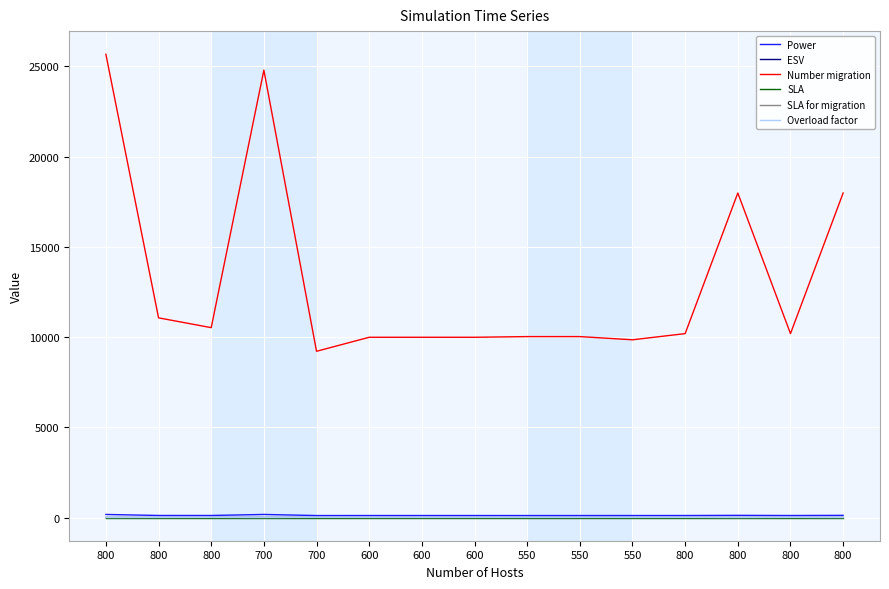

Is this an area chart (filled region under the line)?

No